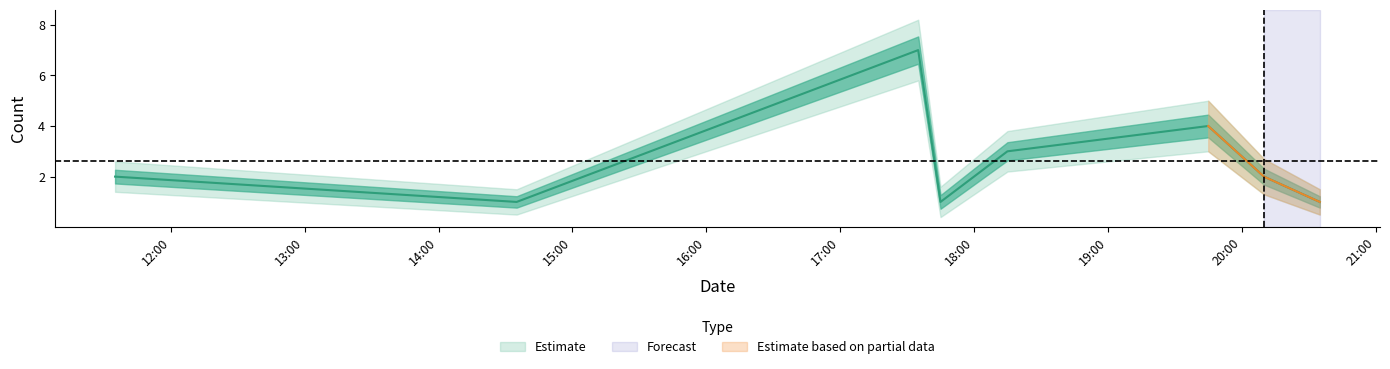

Where does the Estimate_upper series first go above 2?

2019-09-28 11:35:00